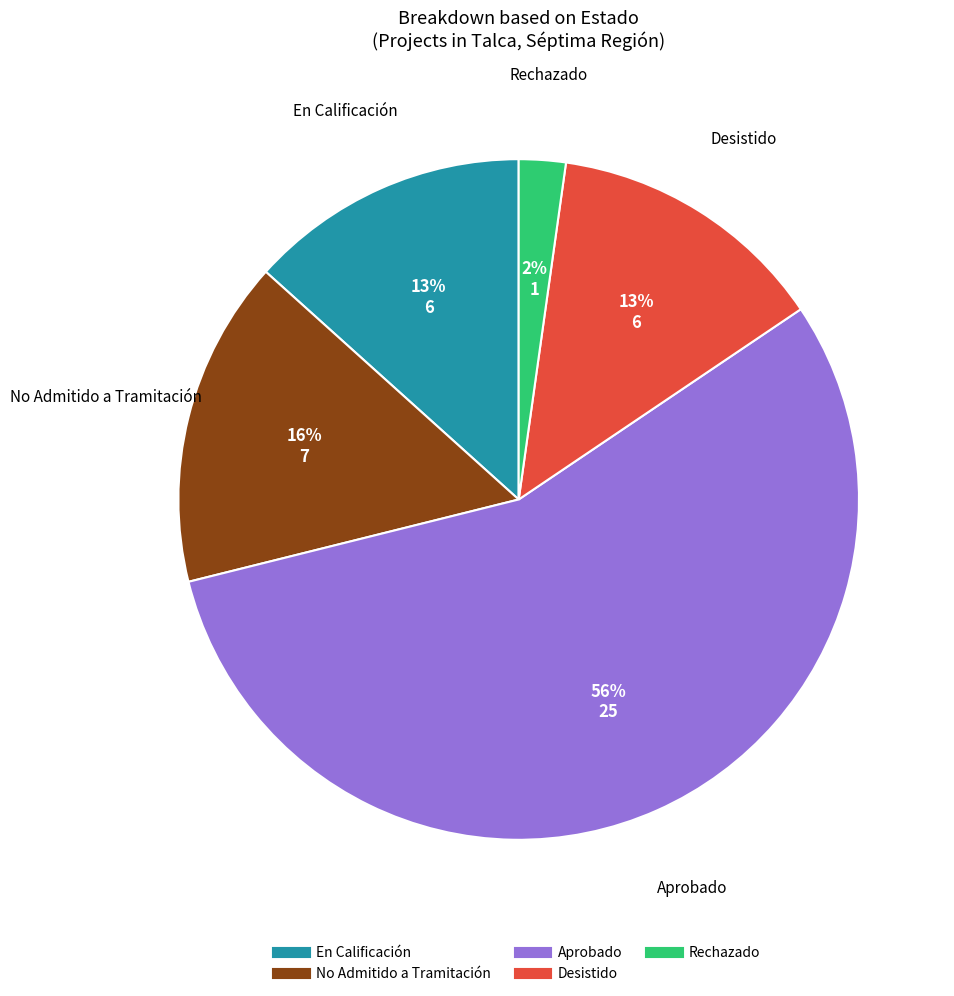

Approximately how many times larger is the value at En Calificación compared to Desistido?

1.0